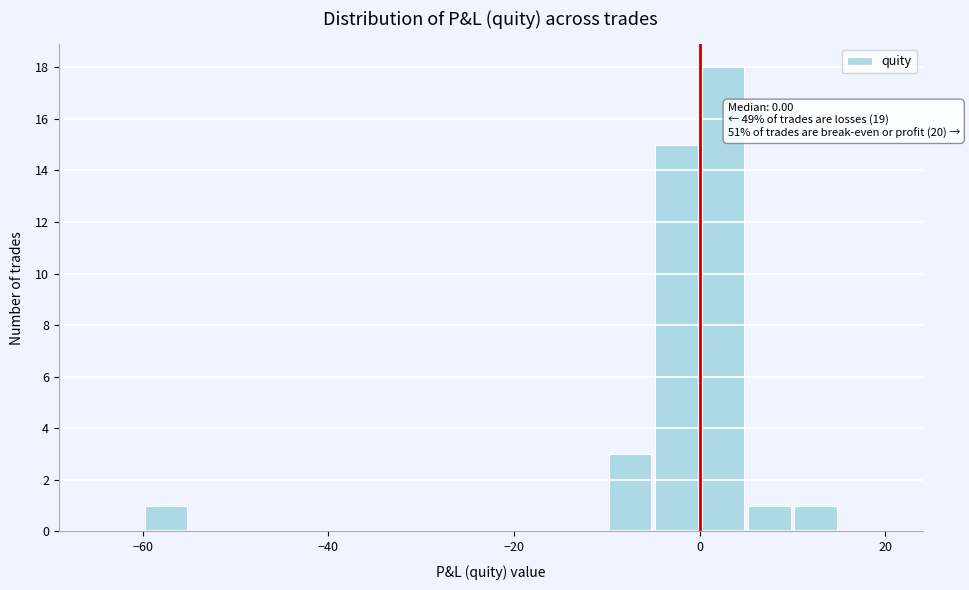

Read against the x-axis, roughly where is the centre of the tallest bar?

2